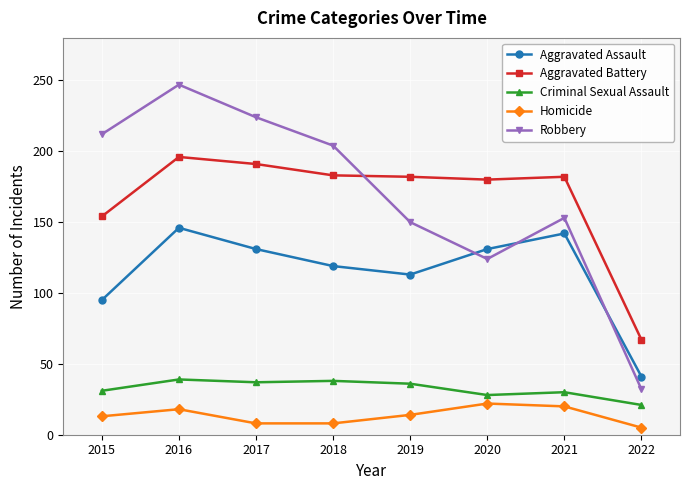

What is the difference between the maximum and minimum values in the Aggravated Assault series?

105